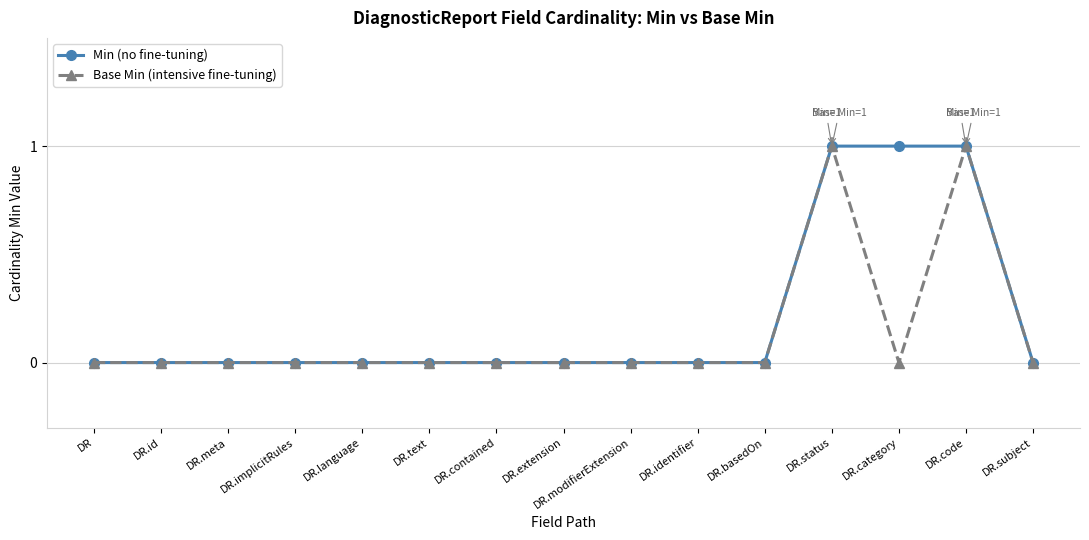

What is the label of the 5th point from the right?

DR.basedOn